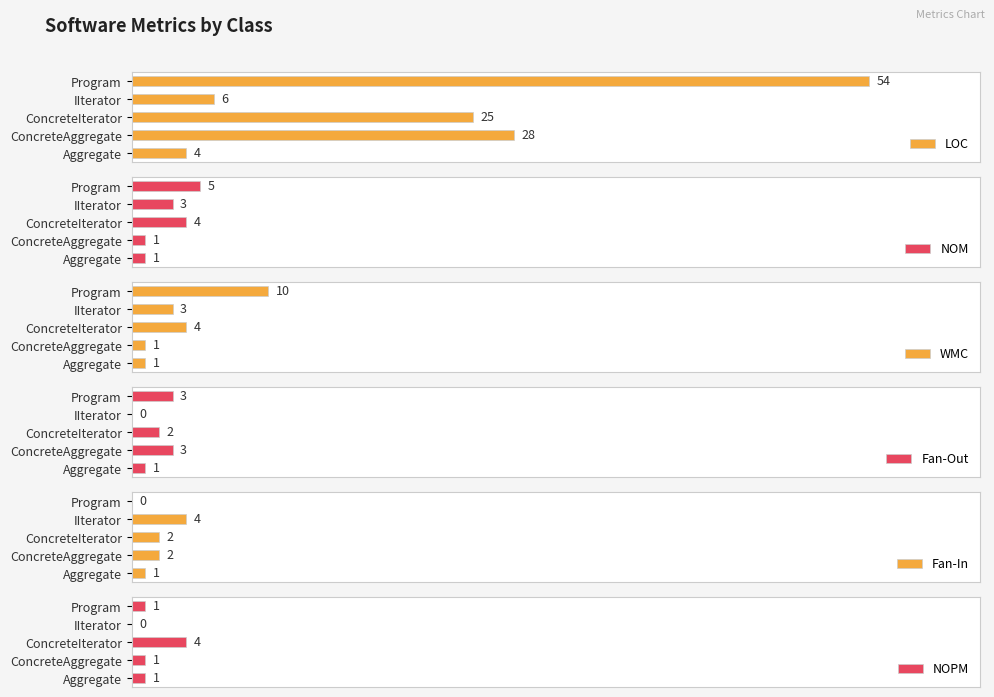

Which category has the highest value in the LOC series?

Program